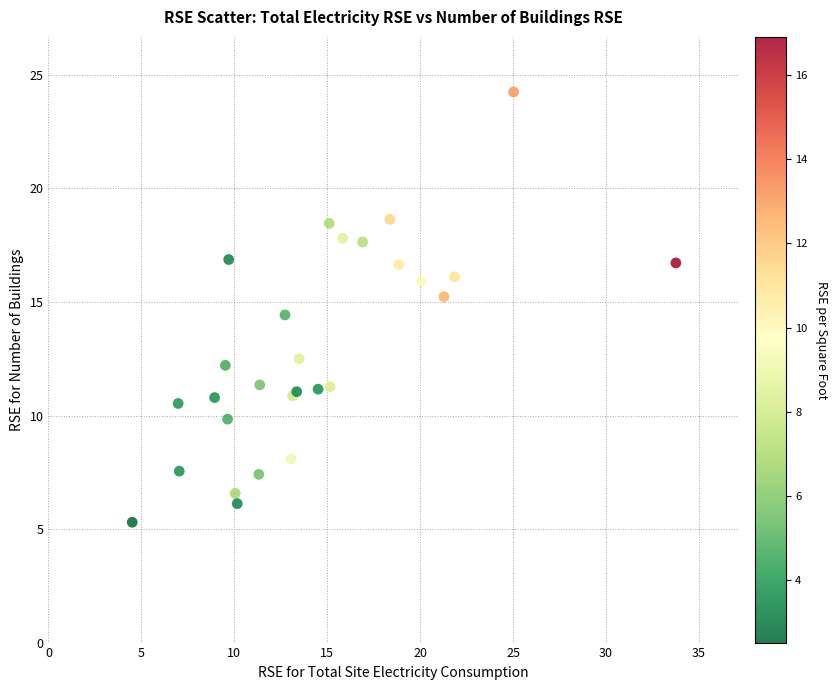

What Y value in the scatter plot is closest to 14?

14.4